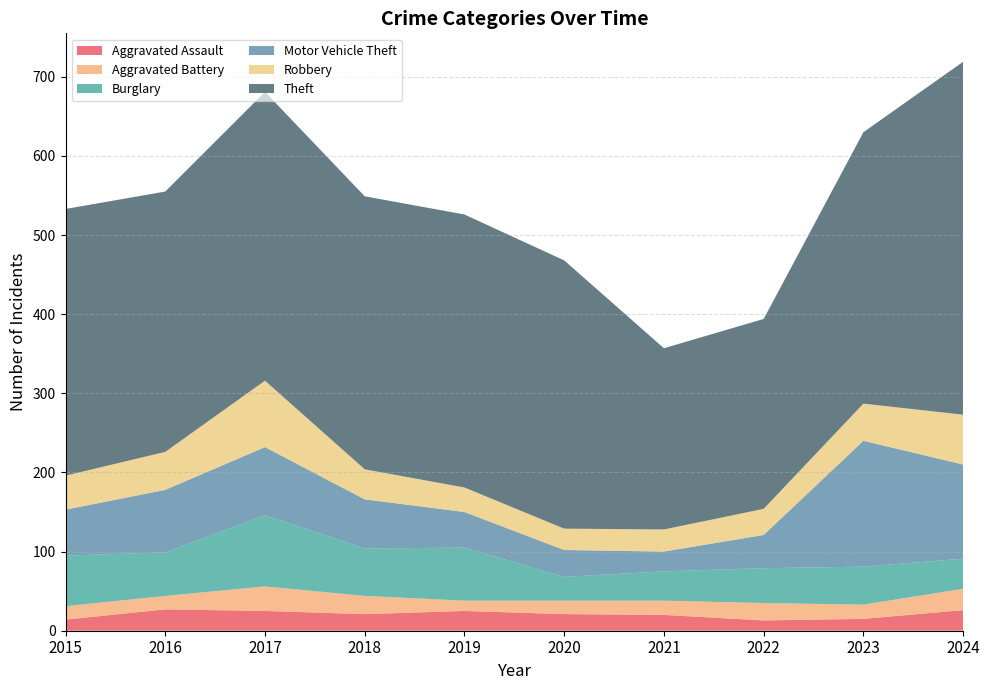

Reading right to left, extract all data points from this chart.

Aggravated Assault: 2024=26	2023=15	2022=13	2021=20	2020=21	2019=25	2018=21	2017=25	2016=27	2015=14
Aggravated Battery: 2024=27	2023=18	2022=22	2021=18	2020=17	2019=13	2018=23	2017=31	2016=17	2015=17
Burglary: 2024=38	2023=48	2022=44	2021=37	2020=30	2019=67	2018=60	2017=90	2016=55	2015=64
Motor Vehicle Theft: 2024=119	2023=159	2022=42	2021=25	2020=34	2019=45	2018=62	2017=86	2016=79	2015=58
Robbery: 2024=63	2023=47	2022=33	2021=28	2020=27	2019=31	2018=38	2017=84	2016=48	2015=43
Theft: 2024=446	2023=343	2022=240	2021=229	2020=339	2019=345	2018=345	2017=365	2016=329	2015=337